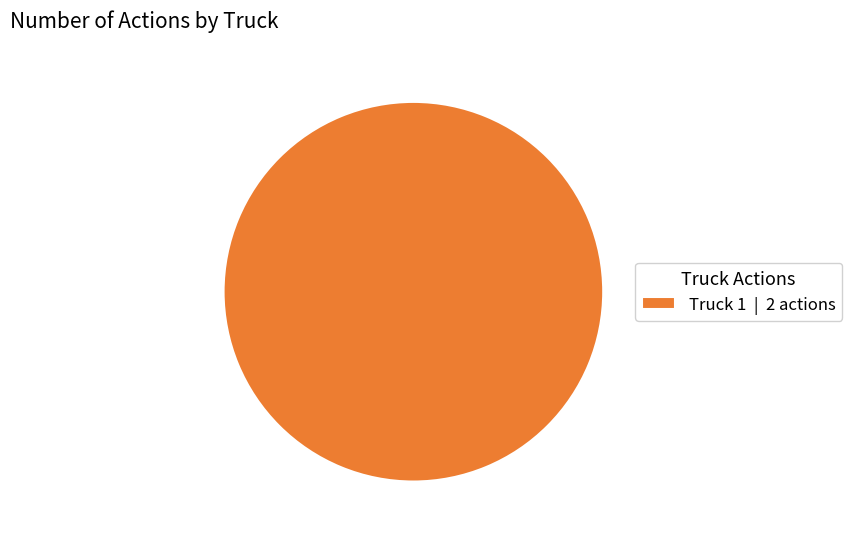

The Truck 1 | 2 actions slice represents 100% of the pie. True or false?

True